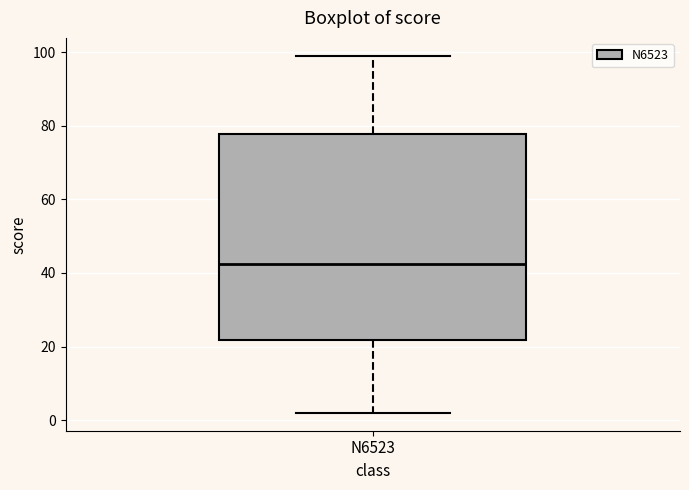

Transcribe this box plot: give where the median line is, the range the box spans, and where the two whiskers end, as read against the y-axis. The values are not printed on the chart, so give them approximately, as read against the axis.

median 42, box 22 to 78, whiskers 2 to 100